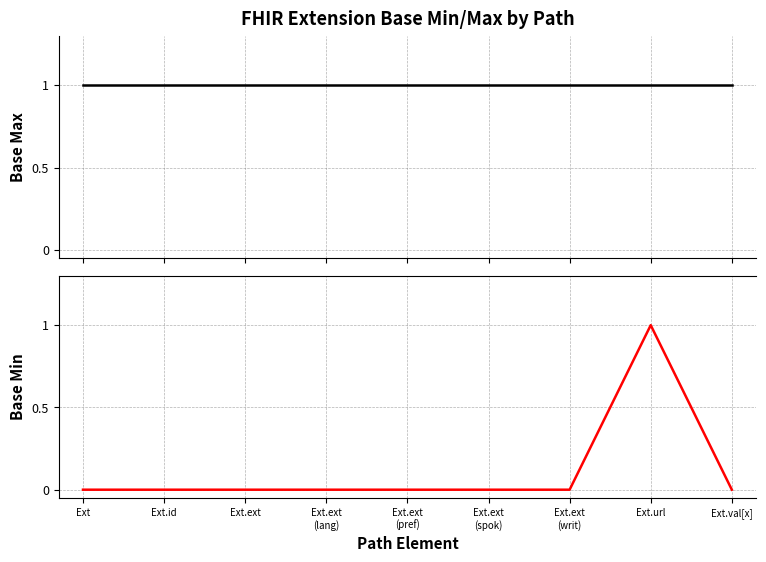

List the series in order of their overall mean, lowest first.

Base Min, Base Max